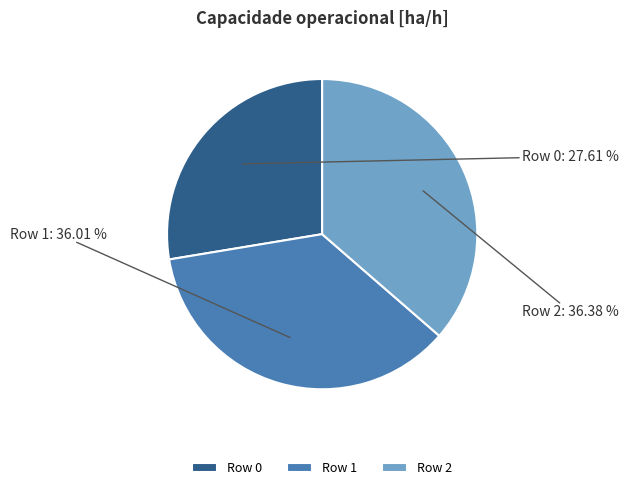

How many slices are in this pie chart?

3